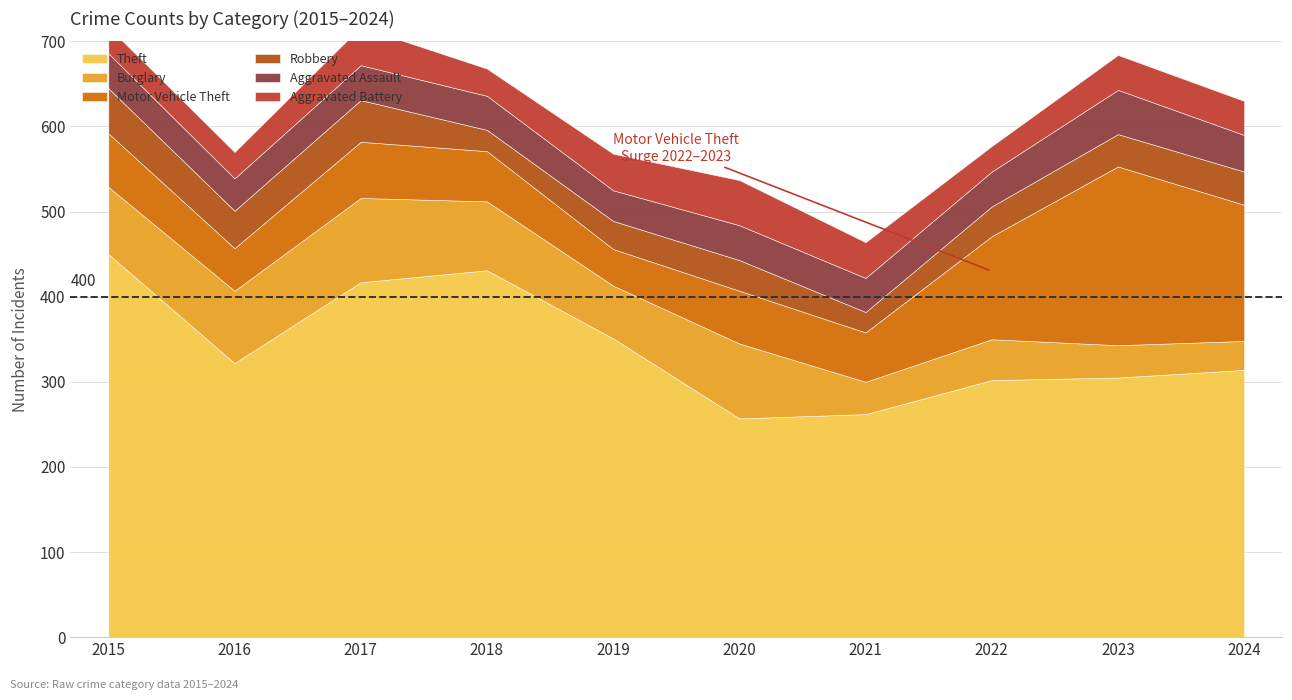

What is the total value across all series at 2024?

630